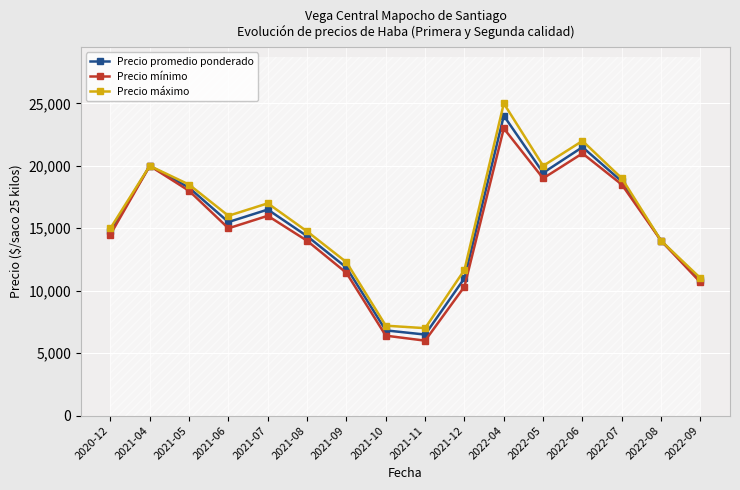

Reading left to right, transcribe all the data shown in this chart.

Precio promedio ponderado: 14750.0	20000.0	18250.0	15500.0	16500.0	14370.5	11852.0	6822.4	6488.0	11003.3	24016.0	19444.0	21500.0	18750.0	14000.0	10837.3
Precio mínimo: 14500.0	20000.0	18000.0	15000.0	16000.0	14000.0	11428.6	6400.0	6000.0	10333.3	23000.0	19000.0	21000.0	18500.0	14000.0	10666.7
Precio máximo: 15000.0	20000.0	18500.0	16000.0	17000.0	14750.0	12285.7	7200.0	7000.0	11666.7	25000.0	20000.0	22000.0	19000.0	14000.0	11000.0